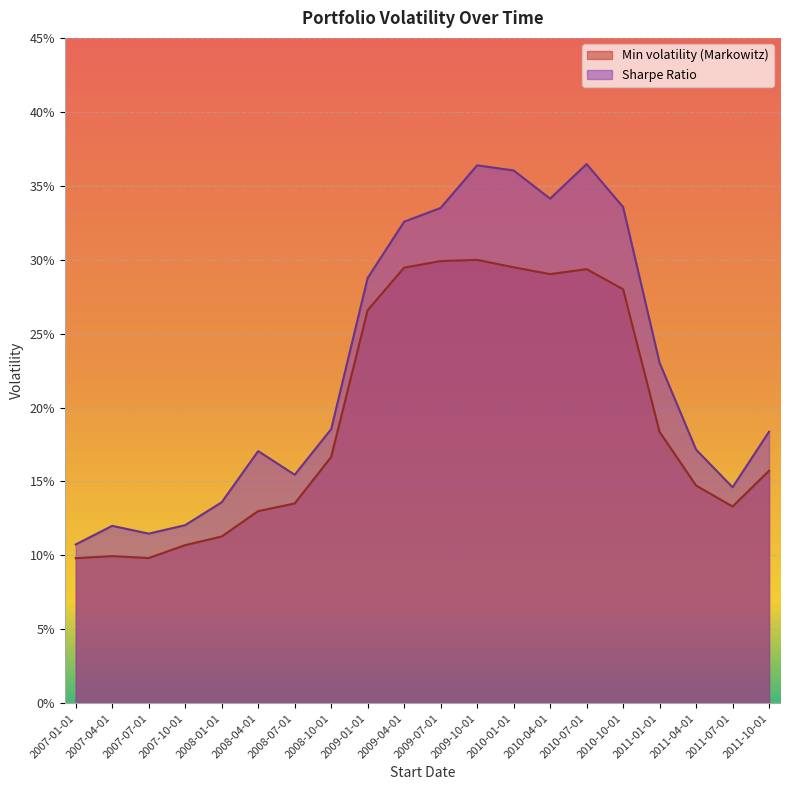

At how many categories does at least one series exceed 0?

20